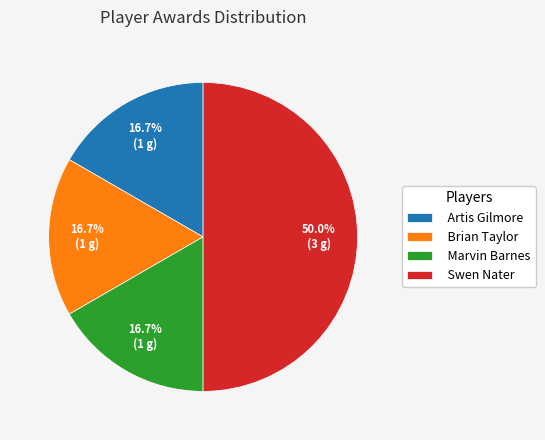

How many slices are in this pie chart?

4